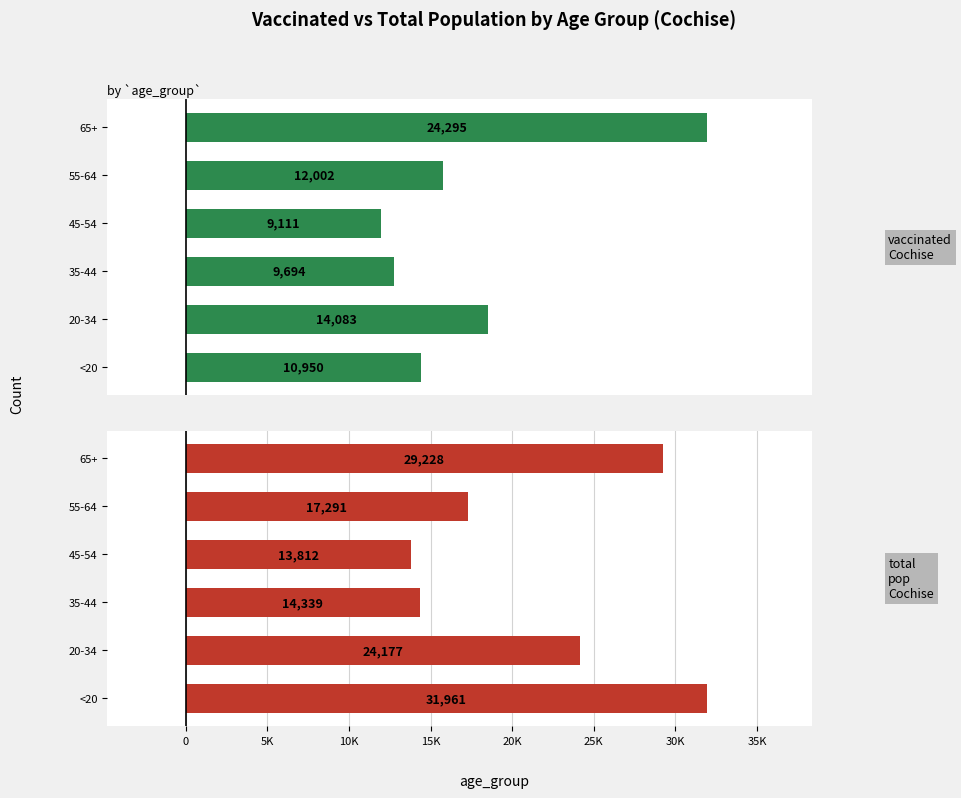

What is the difference between the second highest and minimum values in the vaccinated_Cochise series?

4972